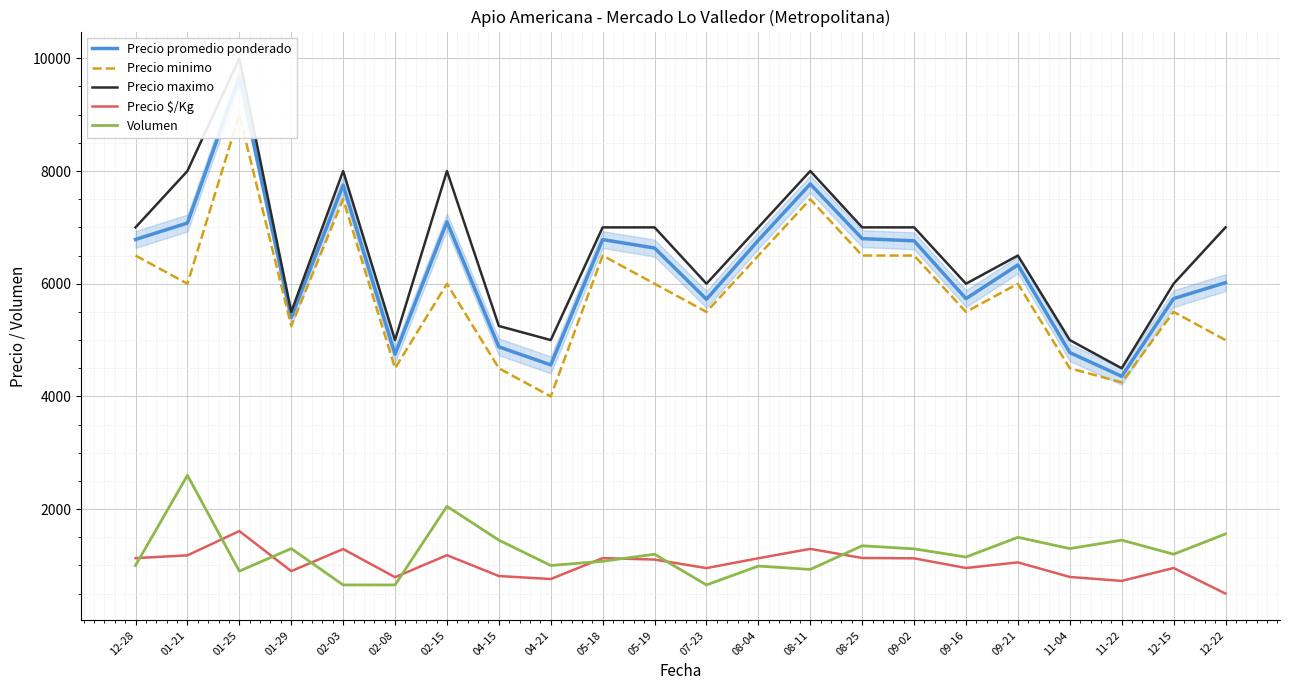

What is the sum of all Precio maximo values?

145750.0